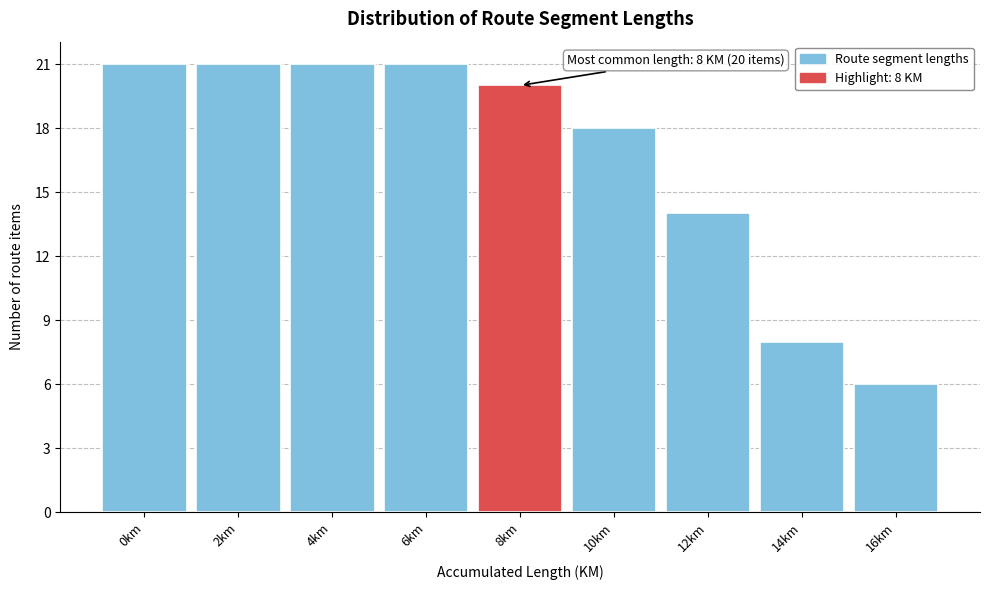

Reading left to right, extract all data points from this chart.

0km=21	2km=21	4km=21	6km=21	8km=20	10km=18	12km=14	14km=8	16km=6